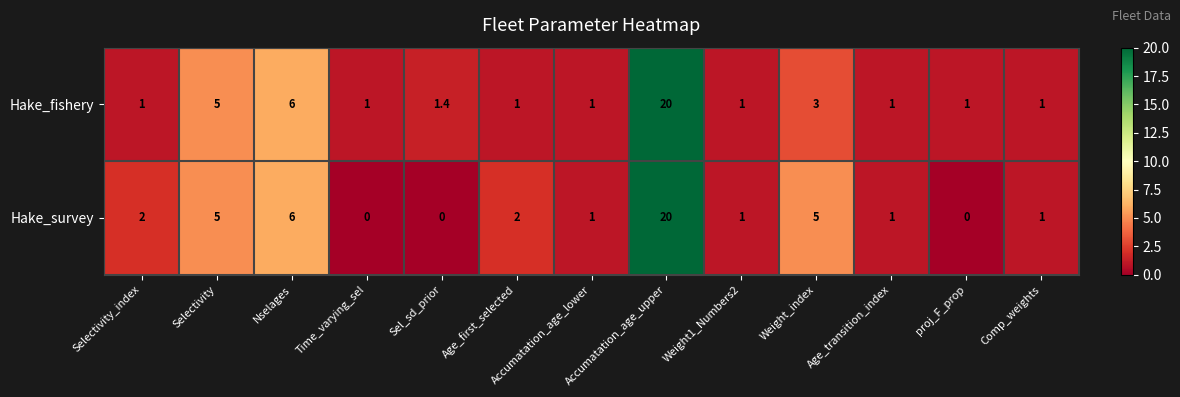

Which series has the largest total across all categories?

Hake_survey